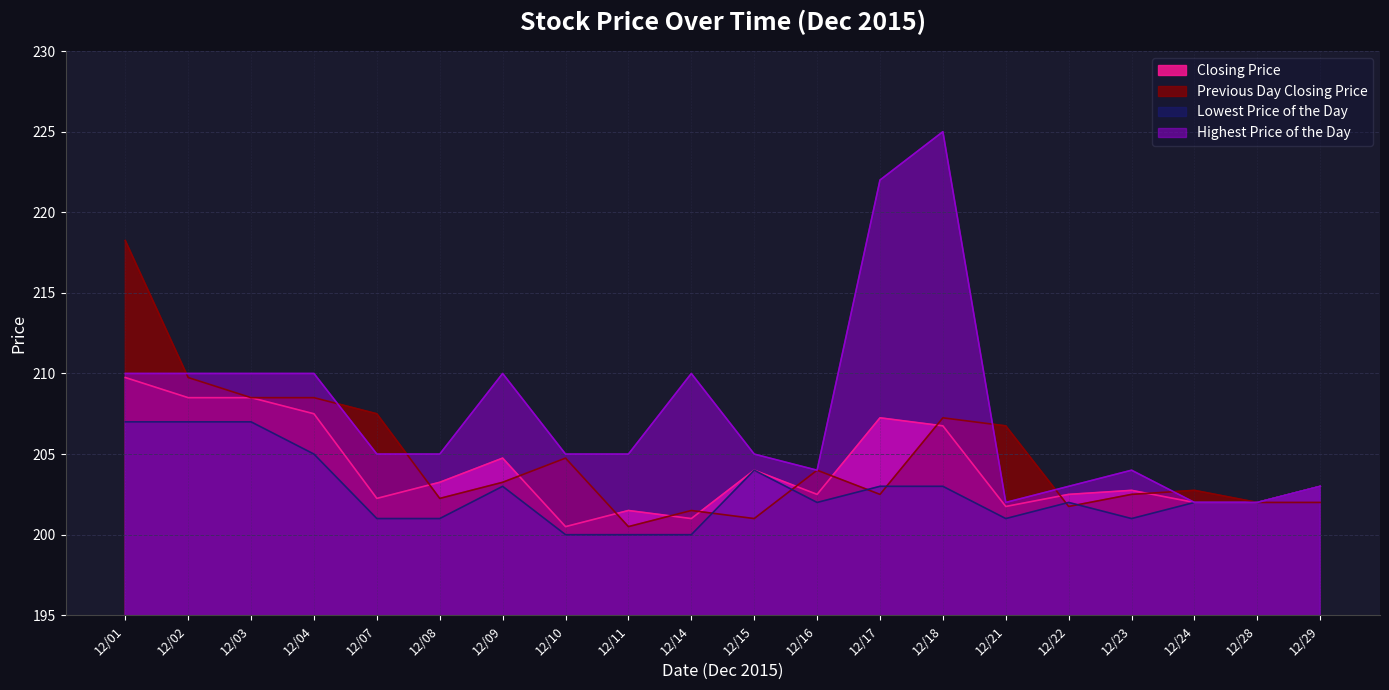

Which series has the largest total across all categories?

Highest Price of the Day